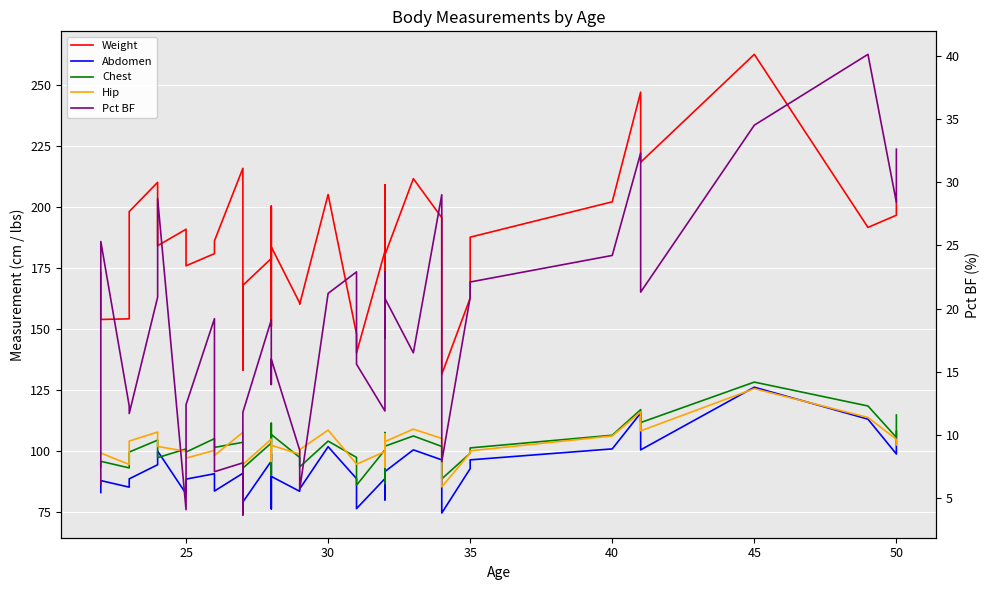

How many interior local peaks does the Hip series have?

11